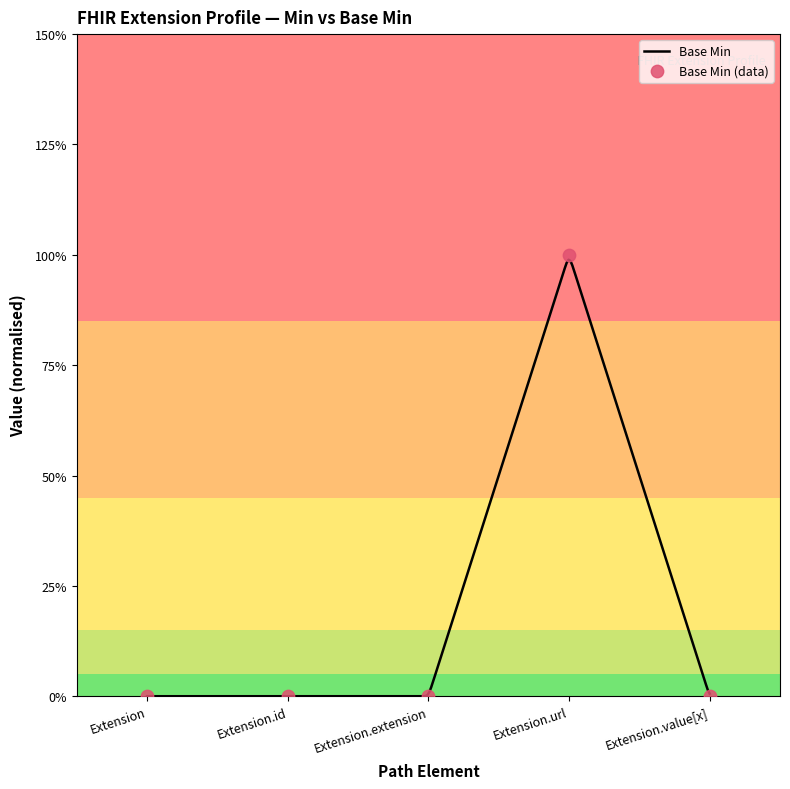

Which has a higher value, Extension.id or Extension?

Extension.id